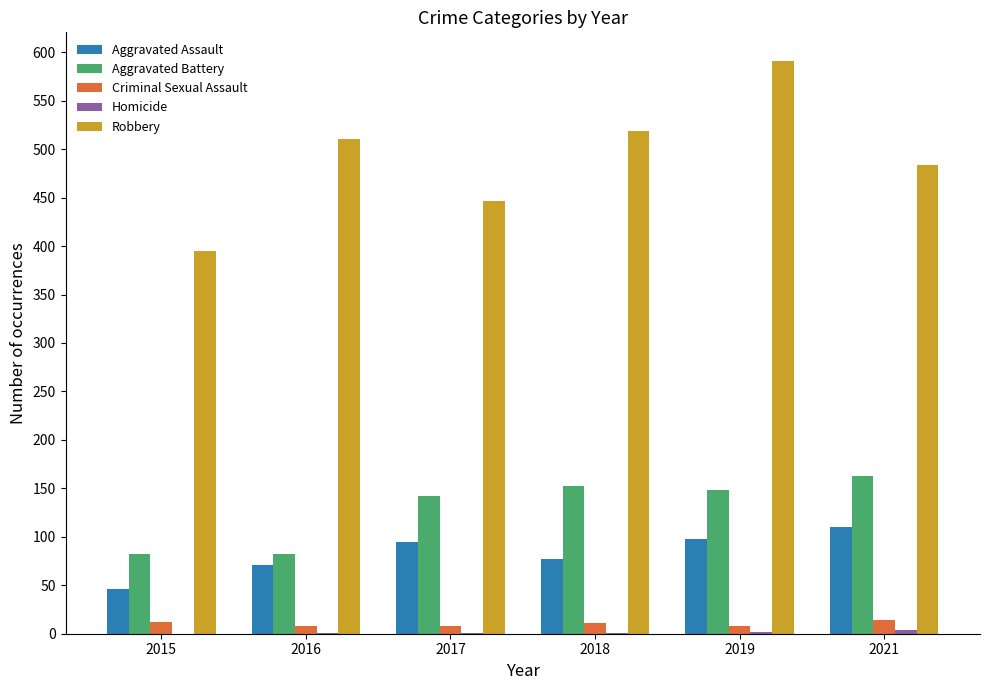

What is the sum of all Criminal Sexual Assault values?

61